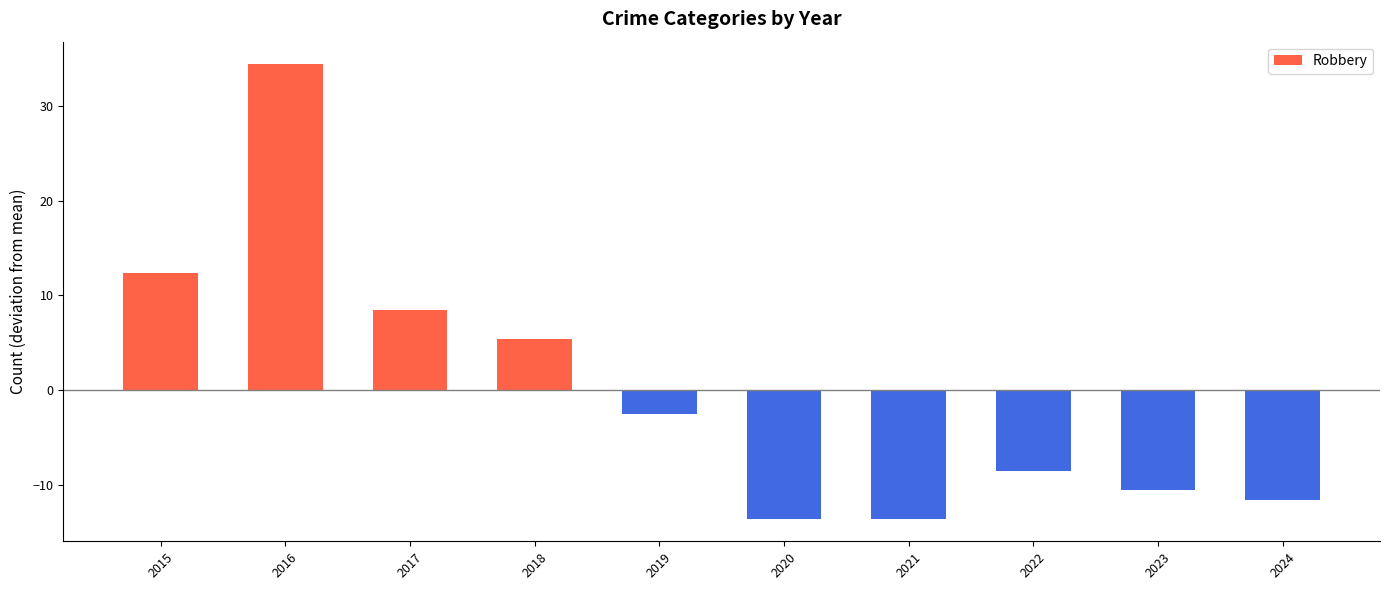

What is the difference between the second highest and minimum values?

26.0